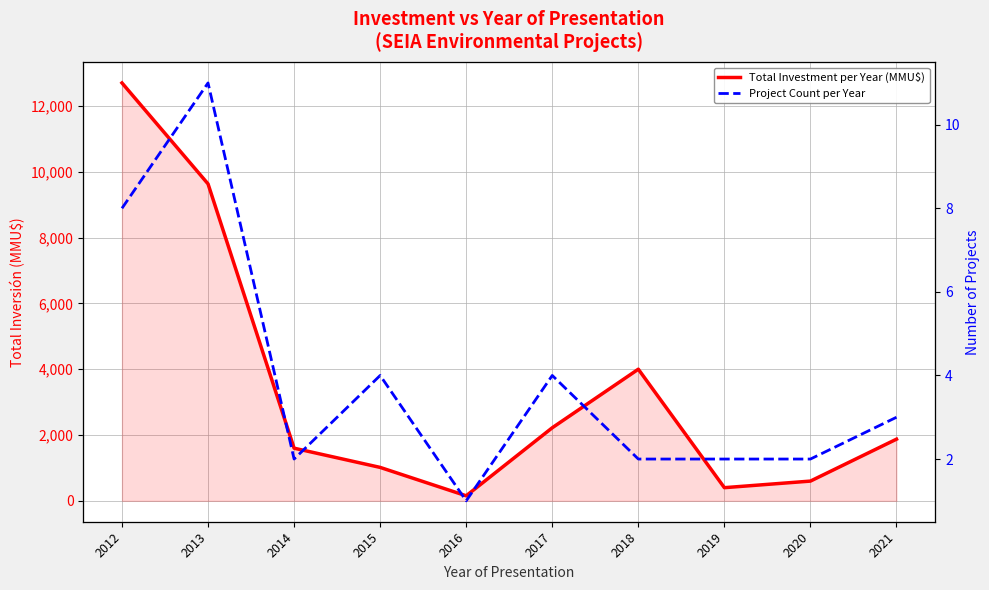

What is the lowest value of the Total Investment per Year (MMU$) series?

154